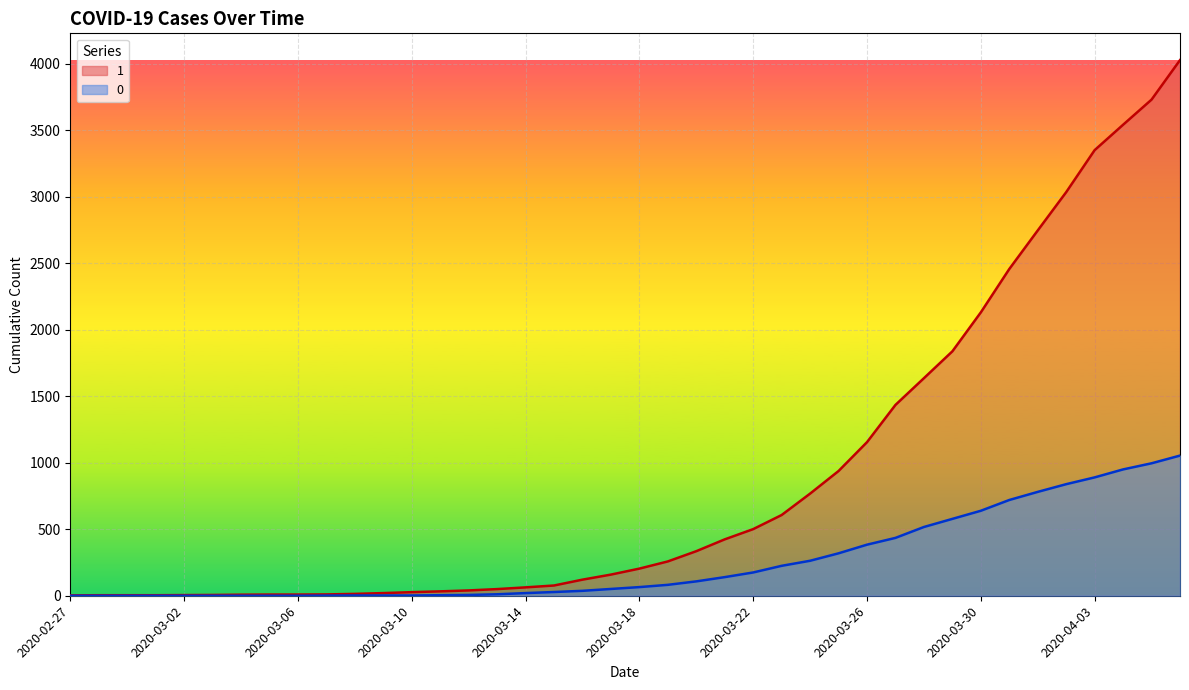

True or false: 1 has a value of 4 at 2020-03-01.

True